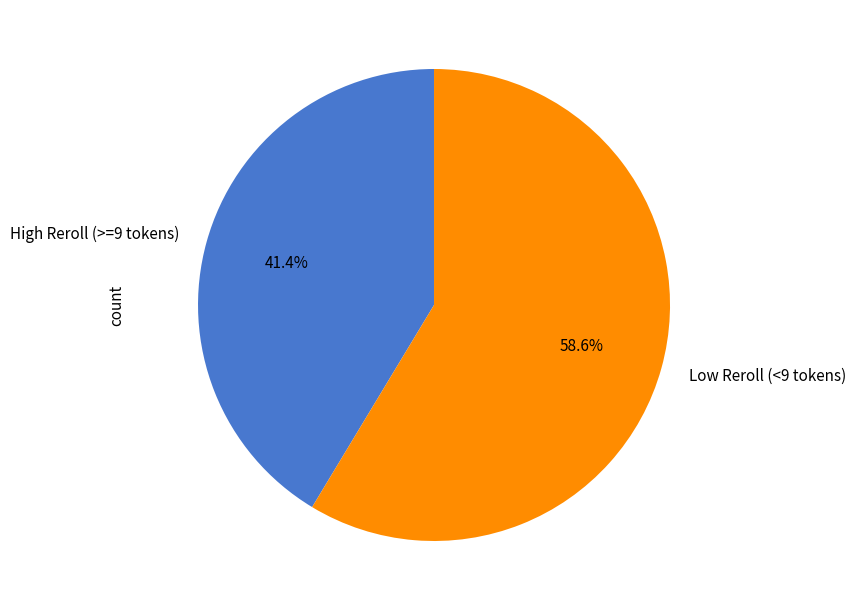

How many segments does this pie chart have?

2